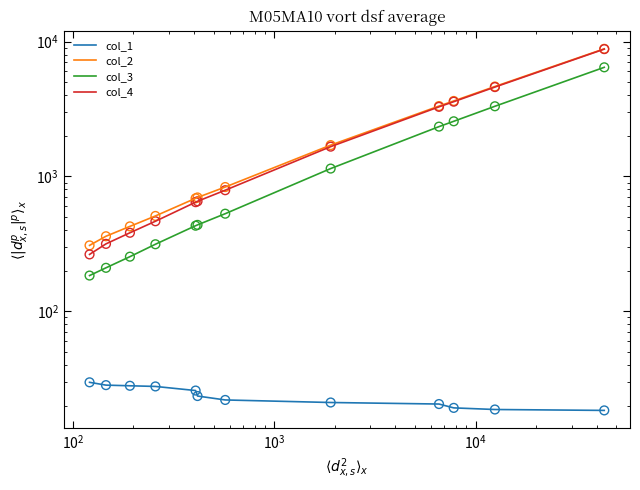

What is the total value across all series at $\mathdefault{10^{2}}$?

1090.0